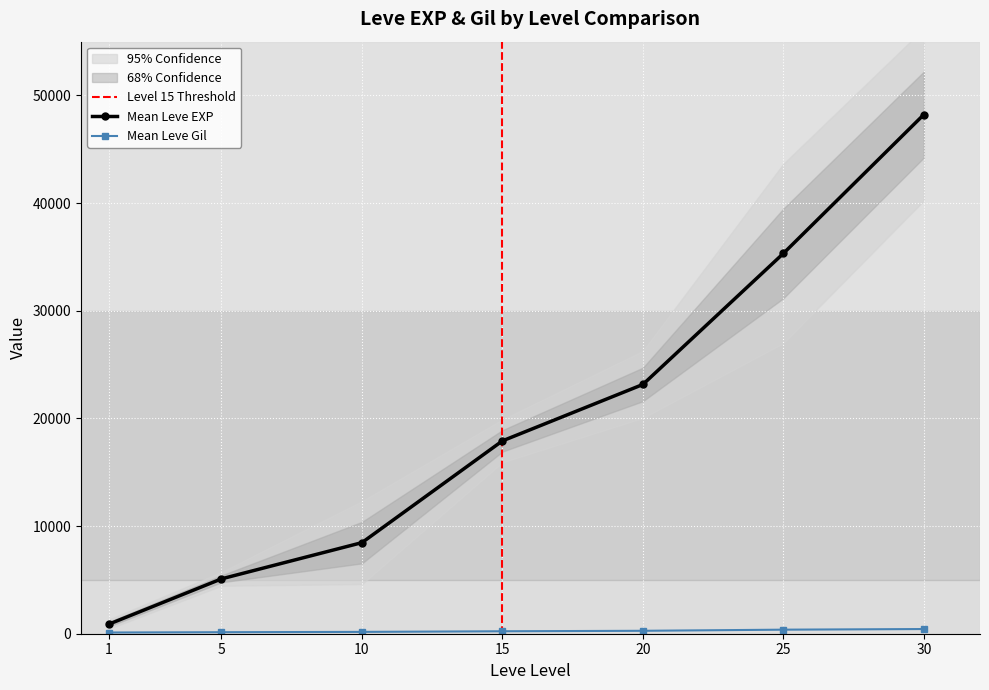

The value of Mean Leve EXP at 20 is 38778.4. True or false?

False